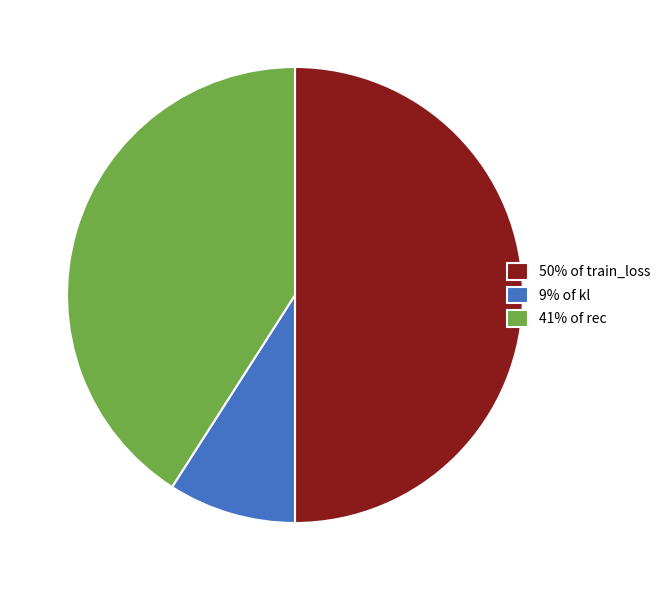

Does 9% of kl represent more than half of the total?

No